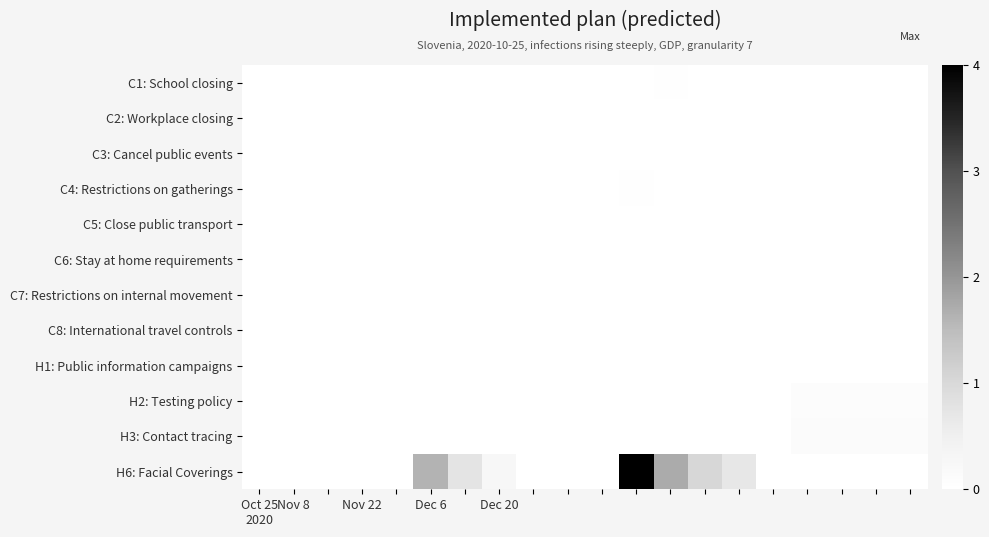

At how many categories does at least one series exceed 0?

16